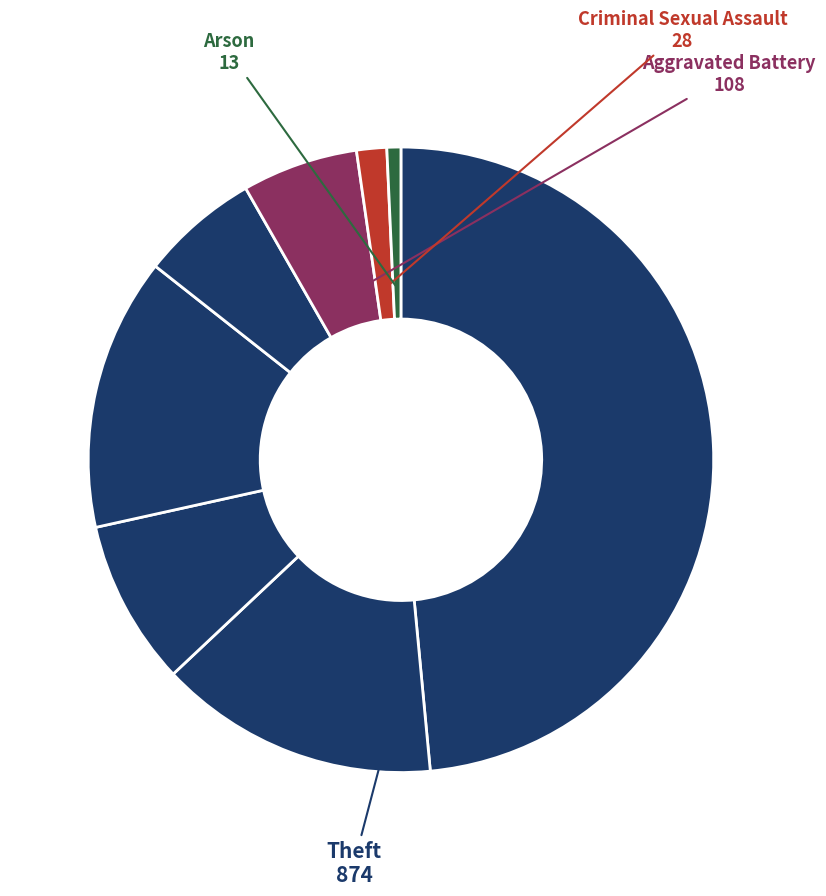

How many segments does this pie chart have?

8